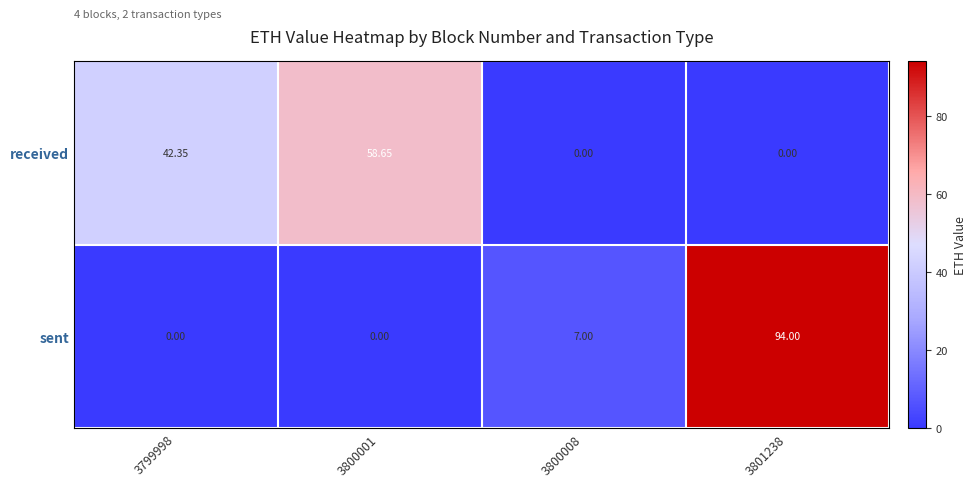

What is the total value across all series at 3799998?

42.4